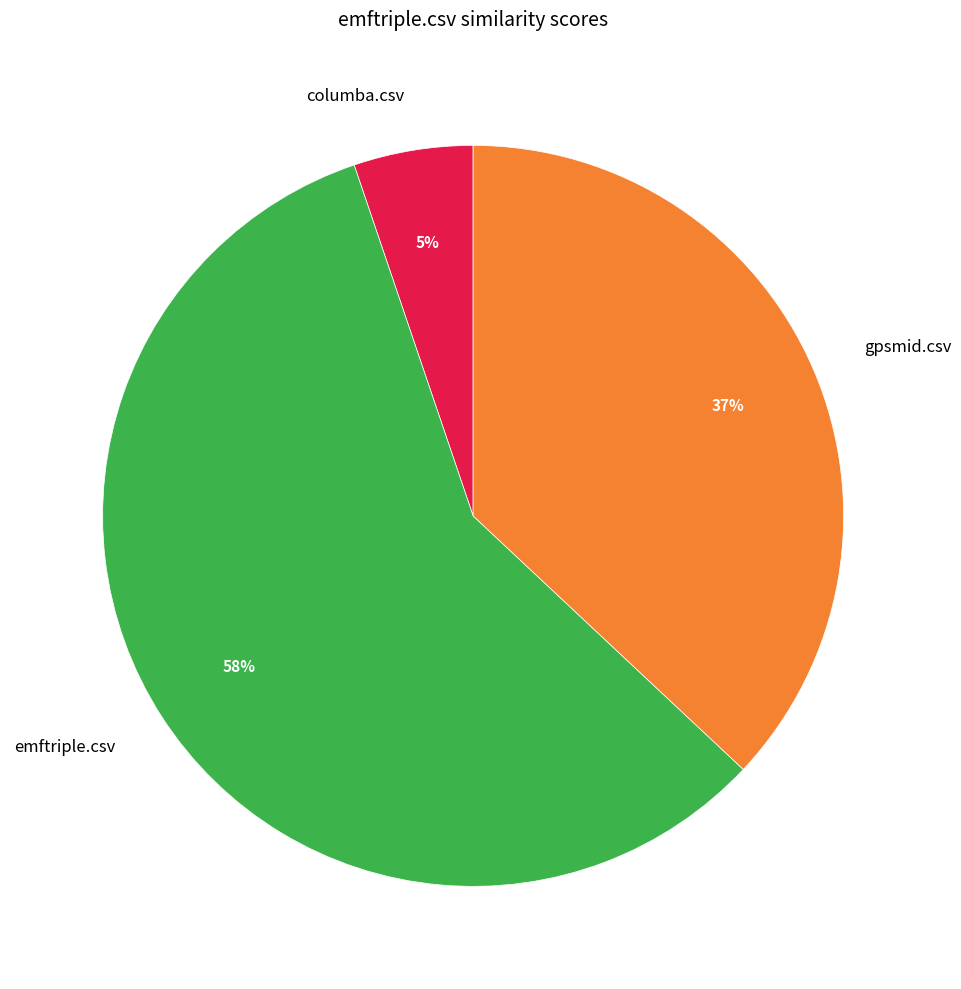

To the nearest percent, what percentage of the pie is emftriple.csv?

58%